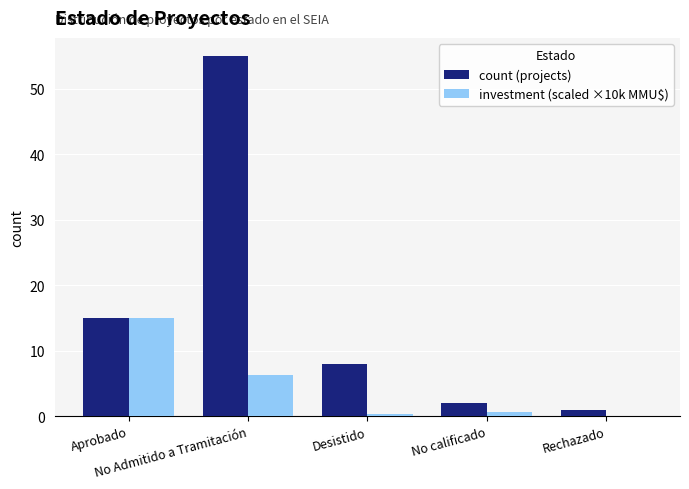

Which label corresponds to the largest value in the chart?

No Admitido a Tramitación